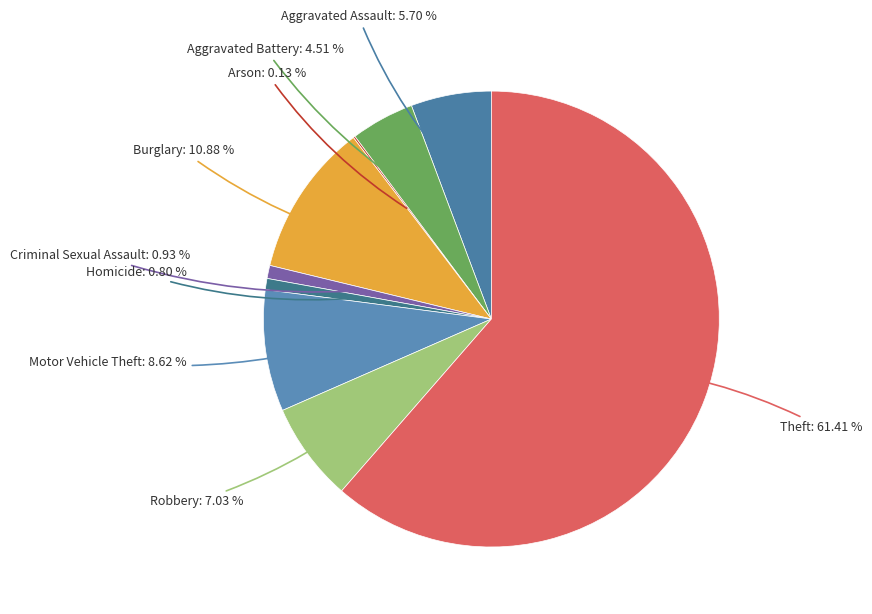

To the nearest percent, what is the difference between the largest and smallest slice percentages?

61%